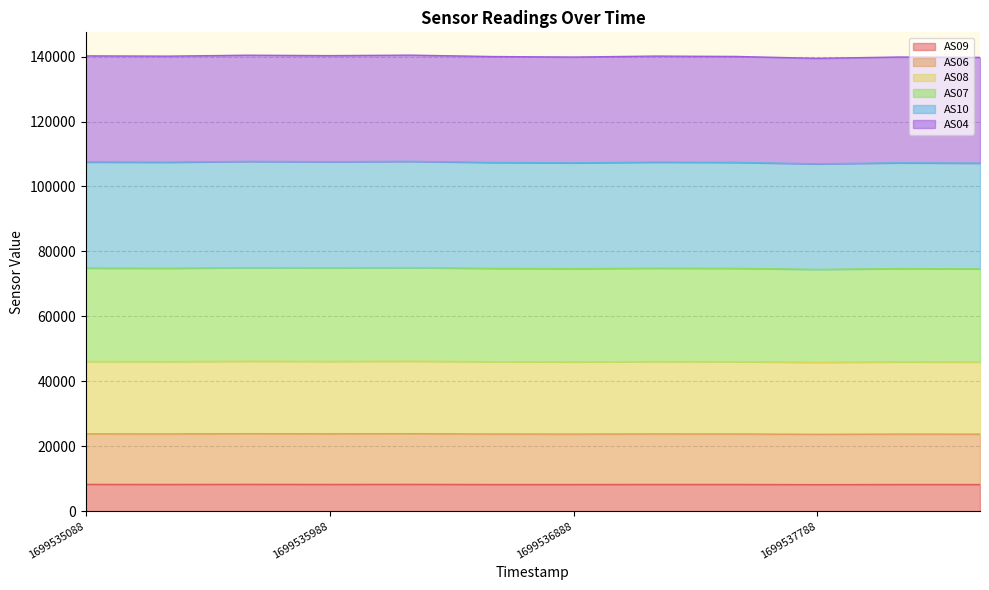

How many interior local peaks does the AS04 series have?

4